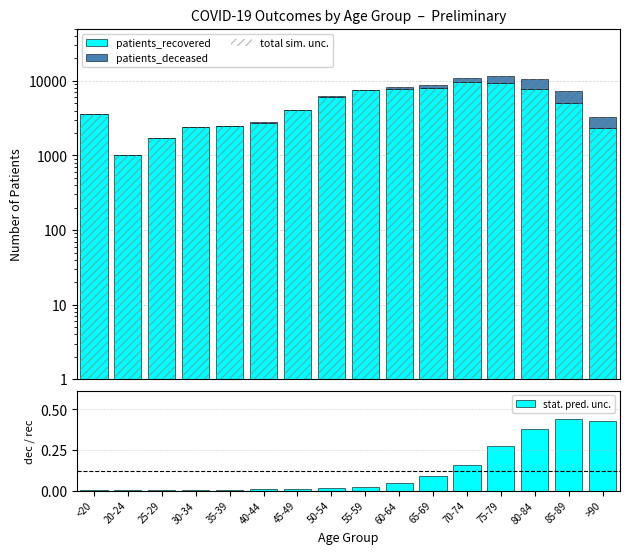

What are all the series names shown in the legend?

patients_recovered, patients_deceased, total sim. unc., stat. pred. unc.